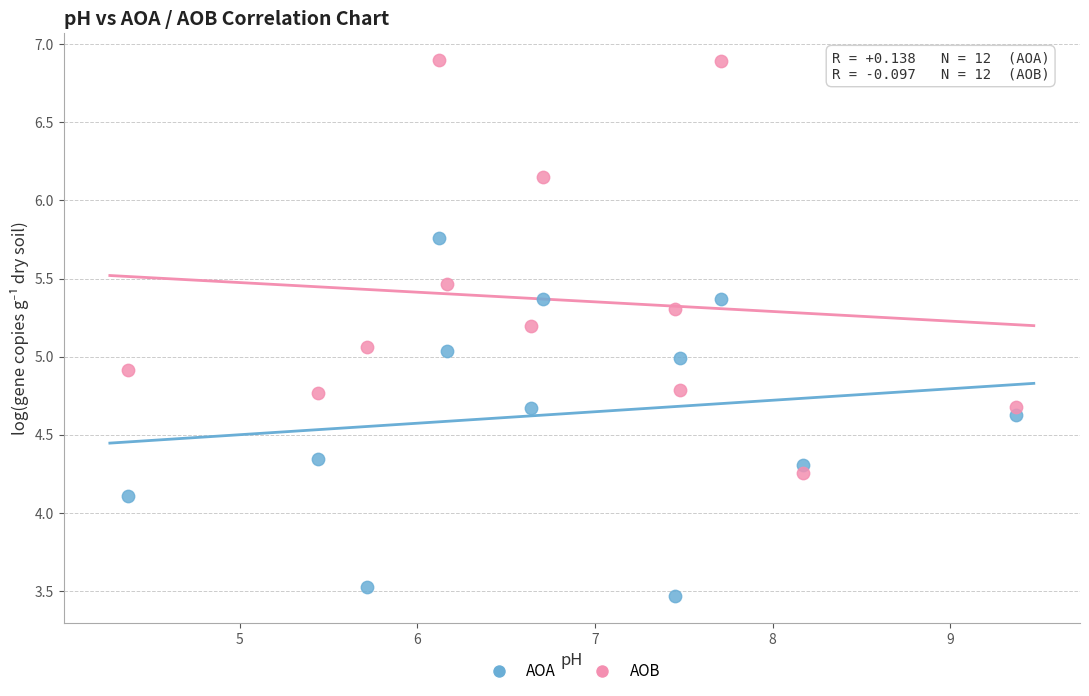

Which series reaches the minimum Y coordinate?

AOA